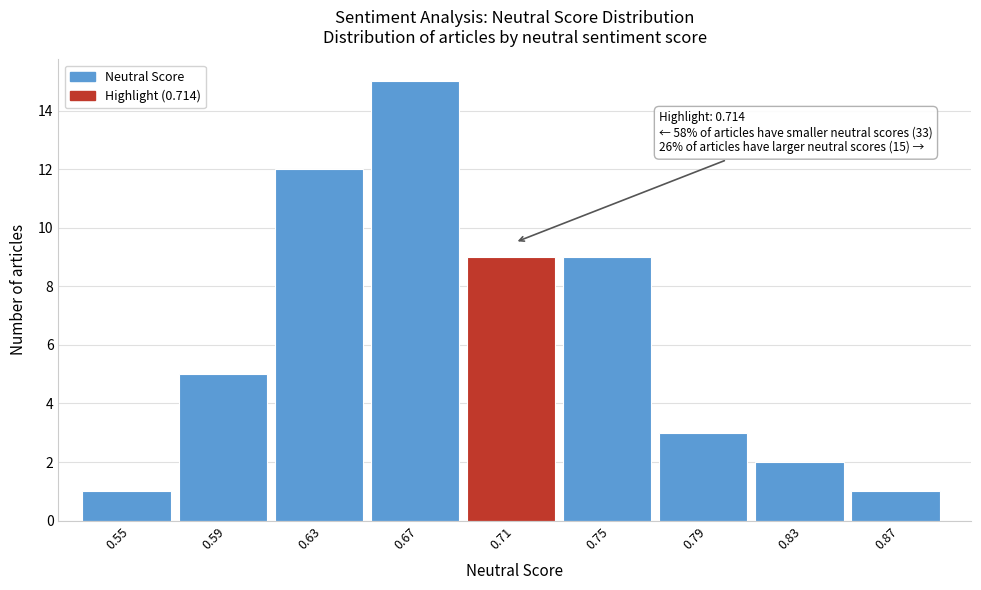

Reading left to right, transcribe all the data shown in this chart.

1	5	12	15	9	9	3	2	1